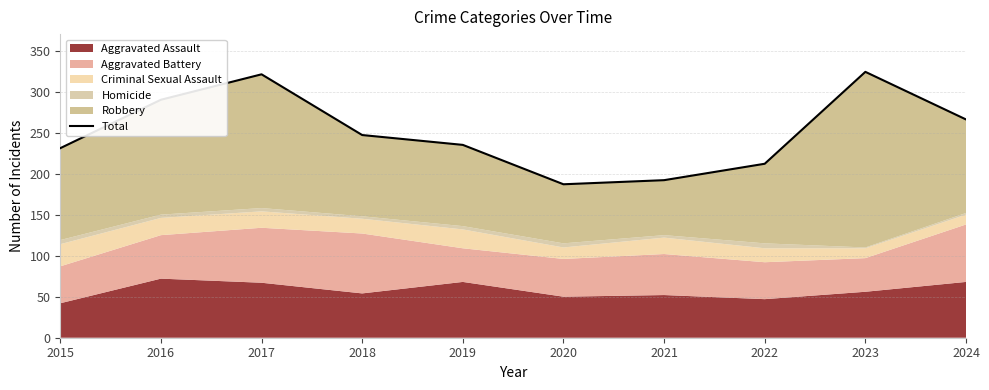

List the labels in order of value, largest first.

2023, 2017, 2016, 2024, 2018, 2019, 2015, 2022, 2021, 2020